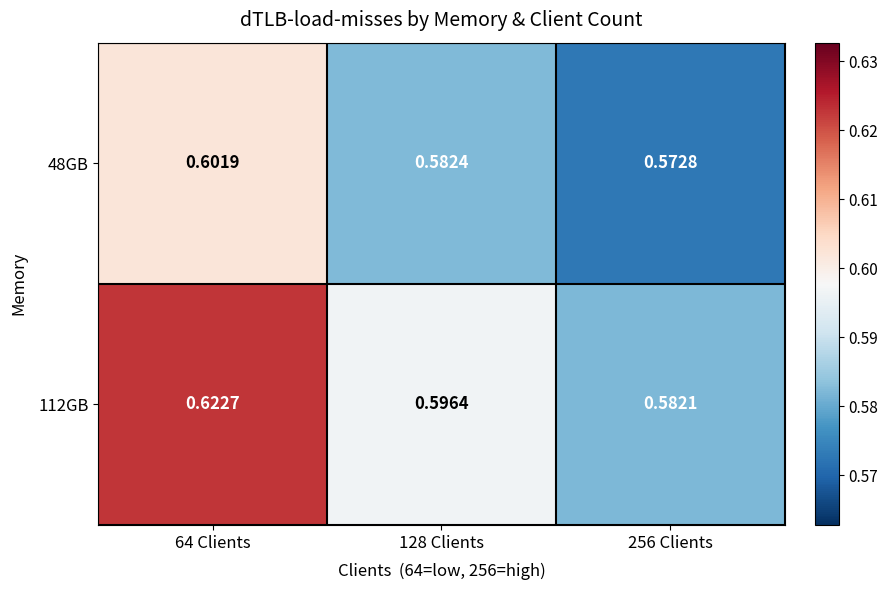

Is the value of 112GB at 256 Clients greater than the value of 48GB at 128 Clients?

No